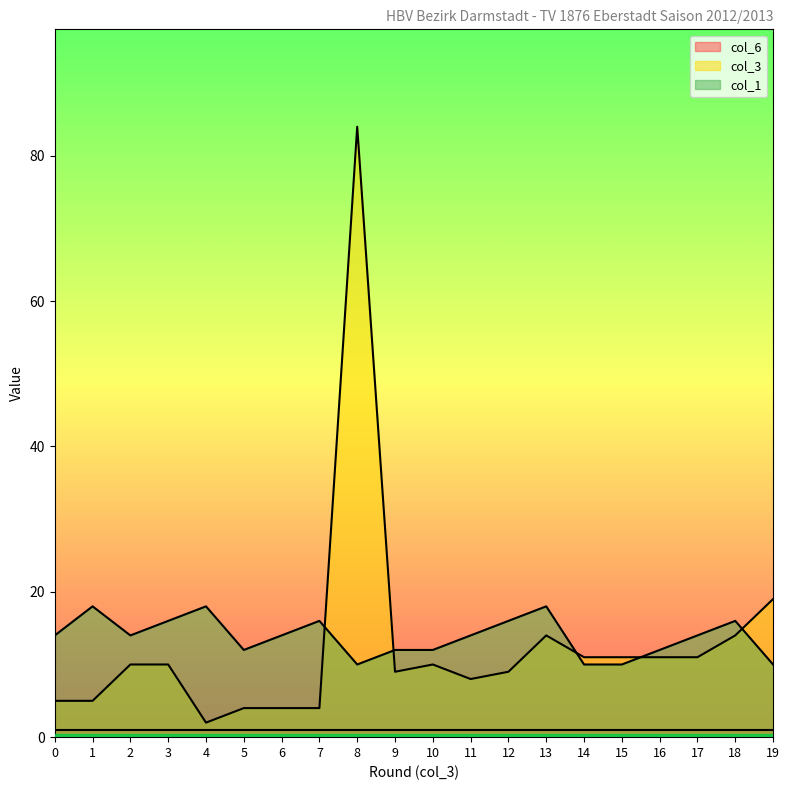

How many lines are shown in the chart?

3